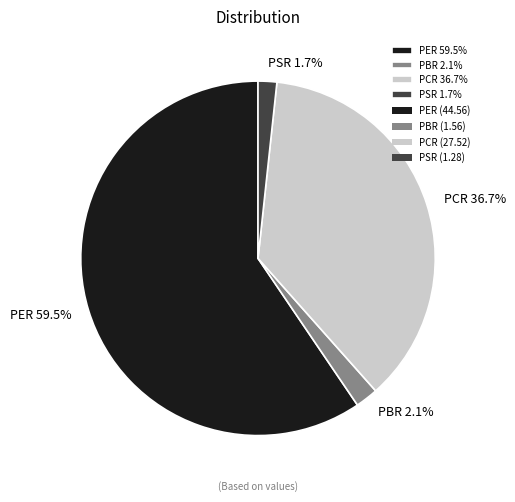

What is the largest slice in the pie chart?

PER